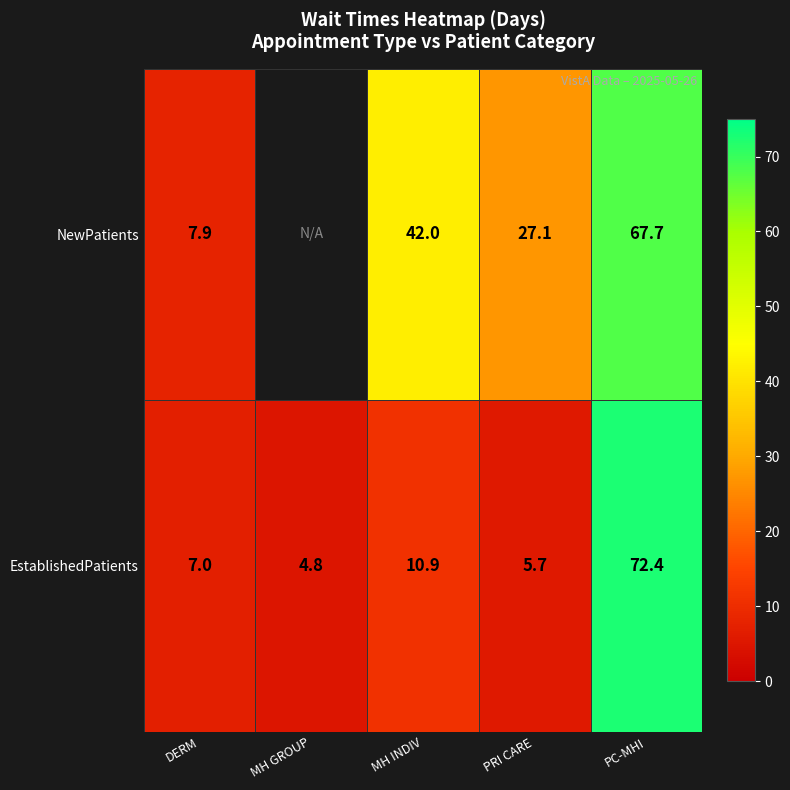

What is the total value across all series at PC-MHI?

140.1